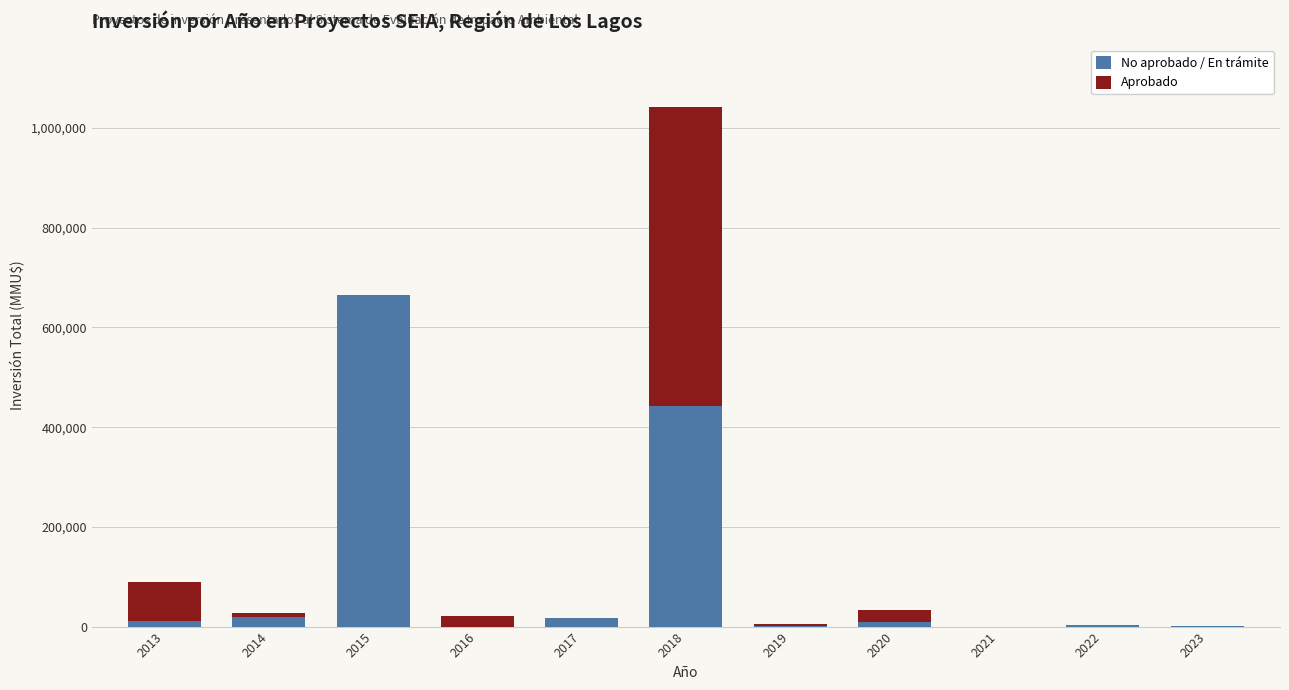

What is the maximum value for No aprobado / En trámite?

664878